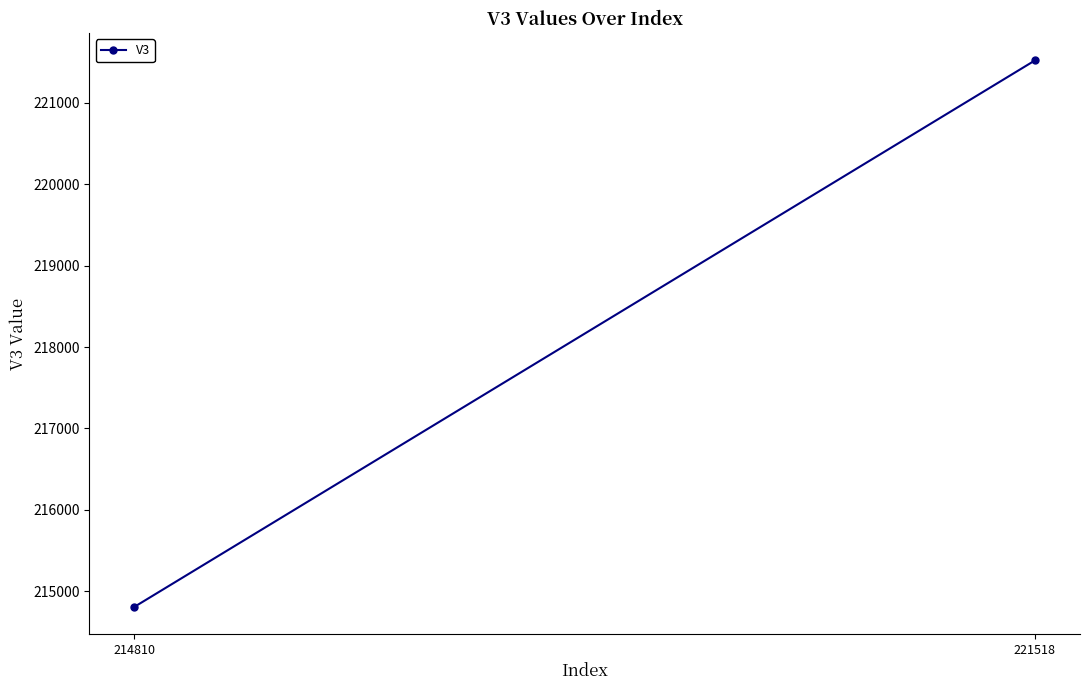

What is the change in value from 214810 to 221518?

+6708